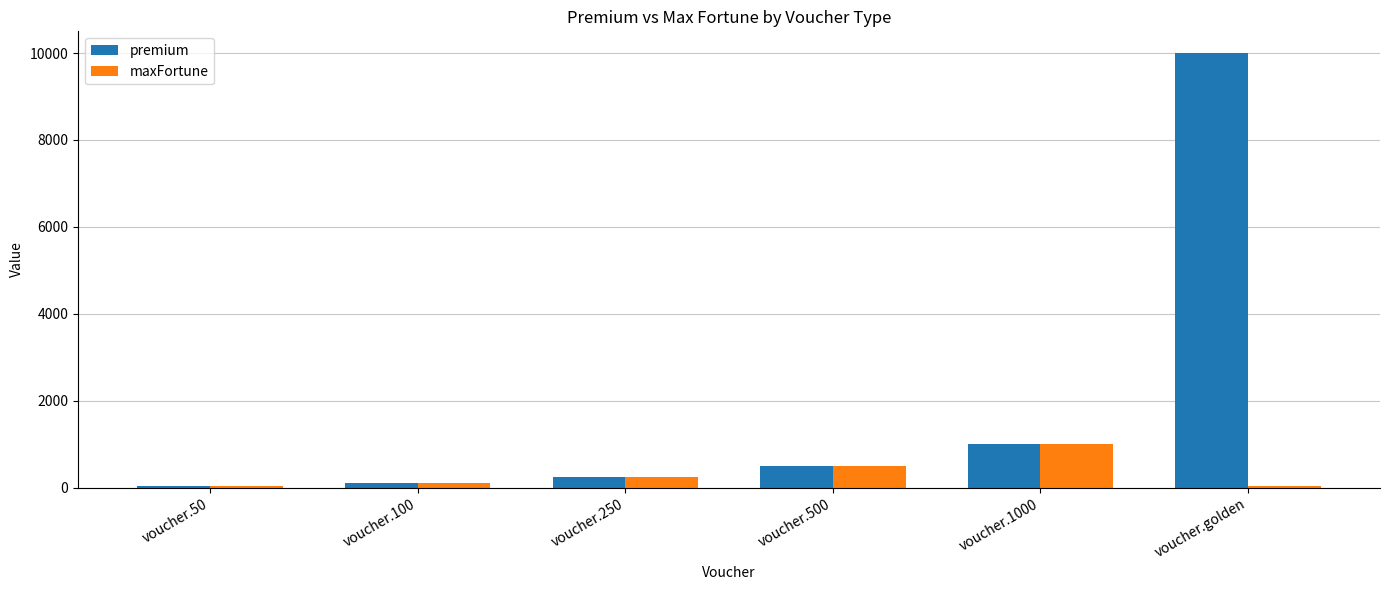

Between voucher.500 and voucher.golden, which series saw the biggest shift?

premium